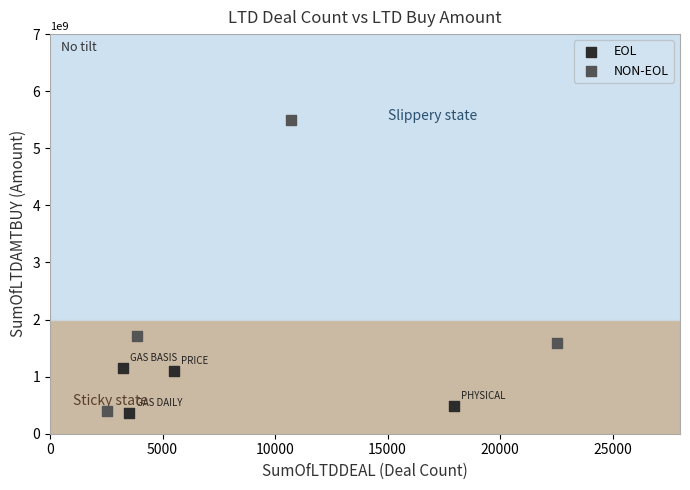

Which series reaches the maximum Y coordinate?

NON-EOL